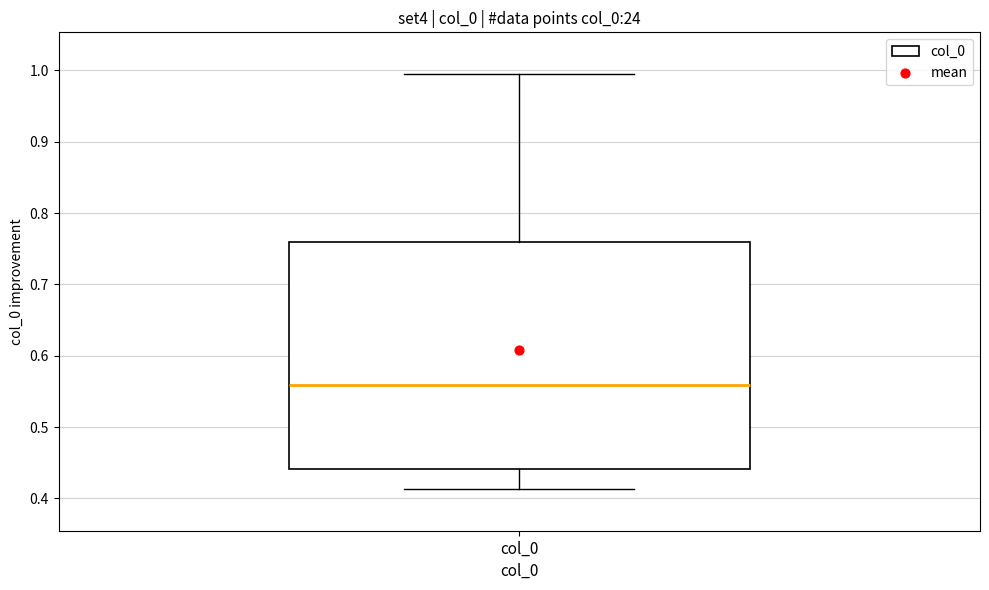

Transcribe this box plot: give where the median line is, the range the box spans, and where the two whiskers end, as read against the y-axis. The values are not printed on the chart, so give them approximately, as read against the axis.

median 0.56, box 0.44 to 0.76, whiskers 0.41 to 1.00